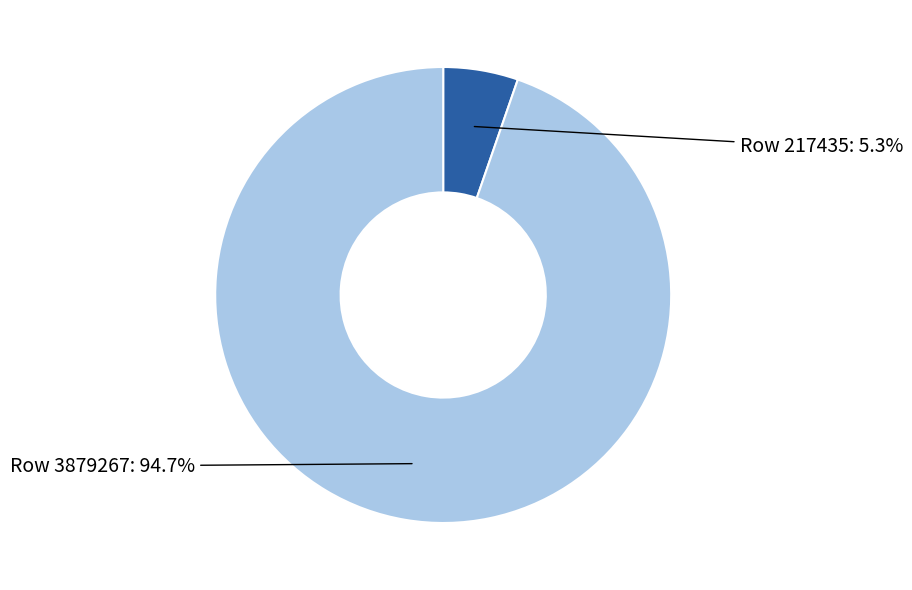

Rank the categories by value from highest to lowest.

Row 3879267, Row 217435